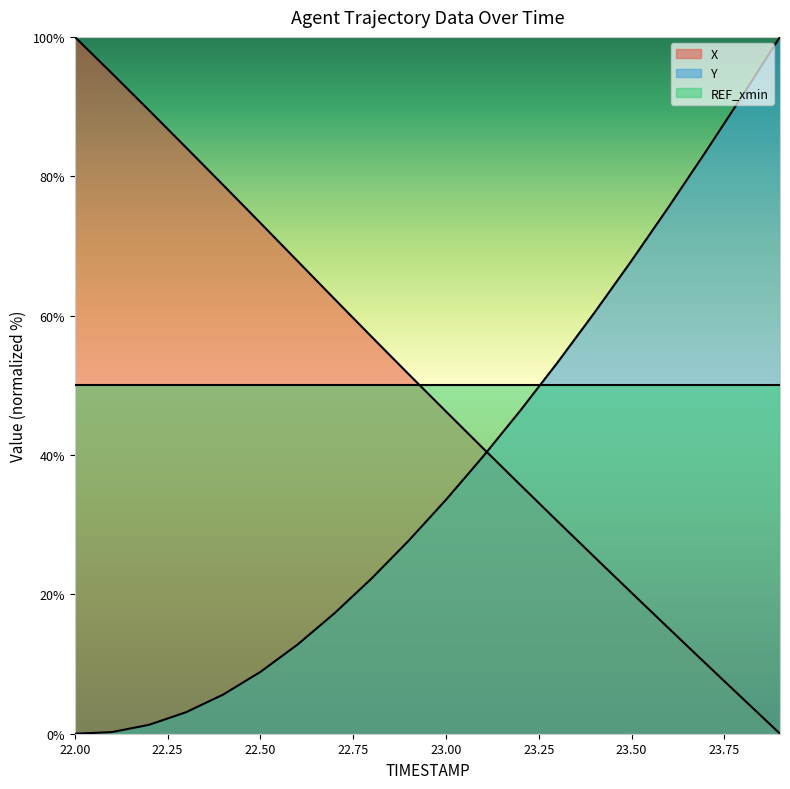

What is the difference between the highest and lowest values at 22.7?

45.1